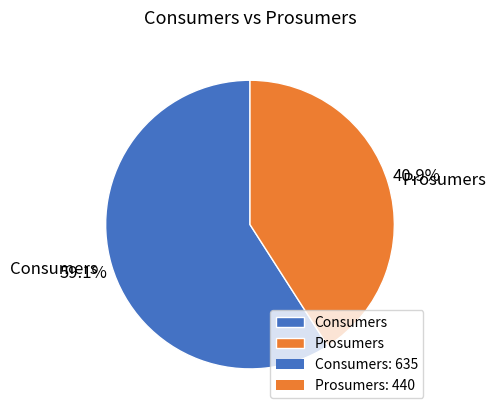

Which category accounts for the majority?

Consumers